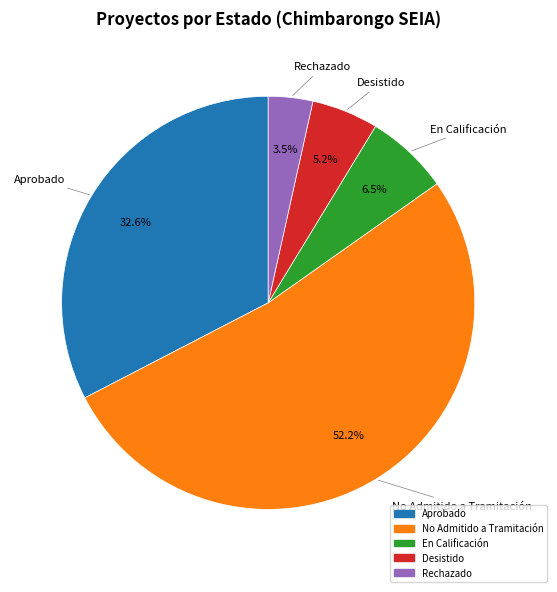

What percentage is NOT represented by En Calificación?

93.5%